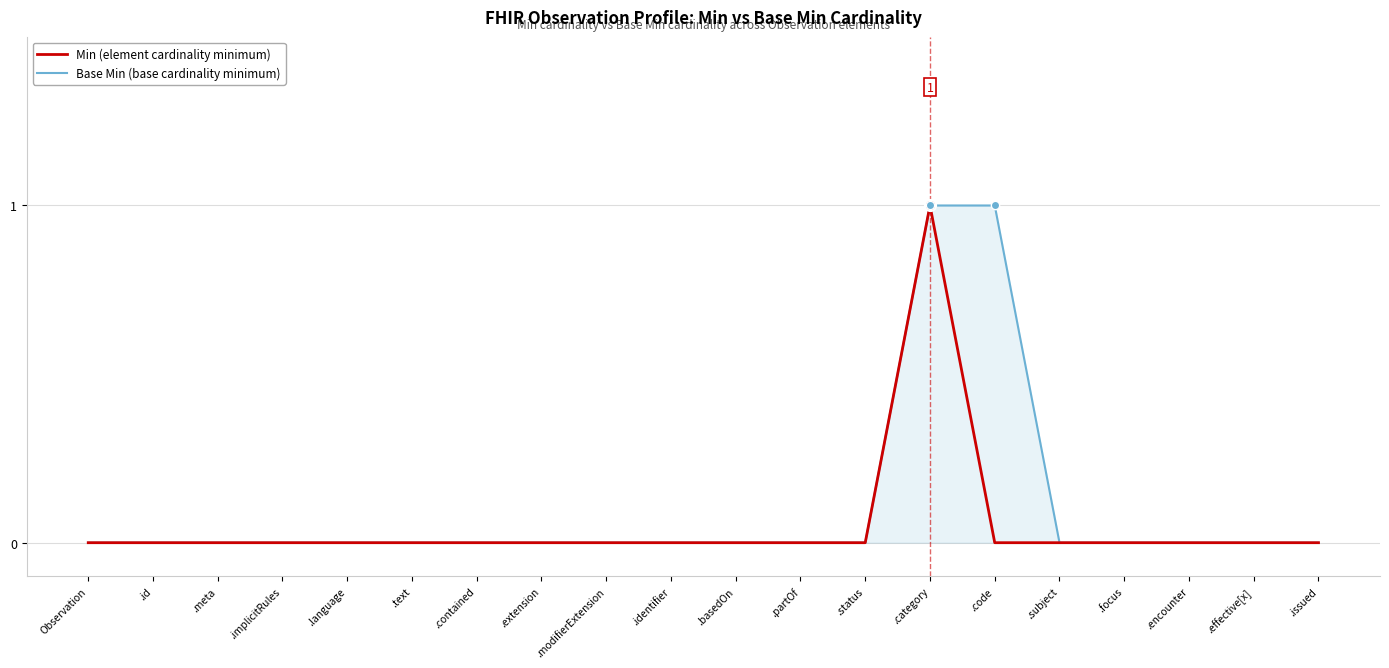

At which category does Min (element cardinality minimum) reach its first local peak?

.category